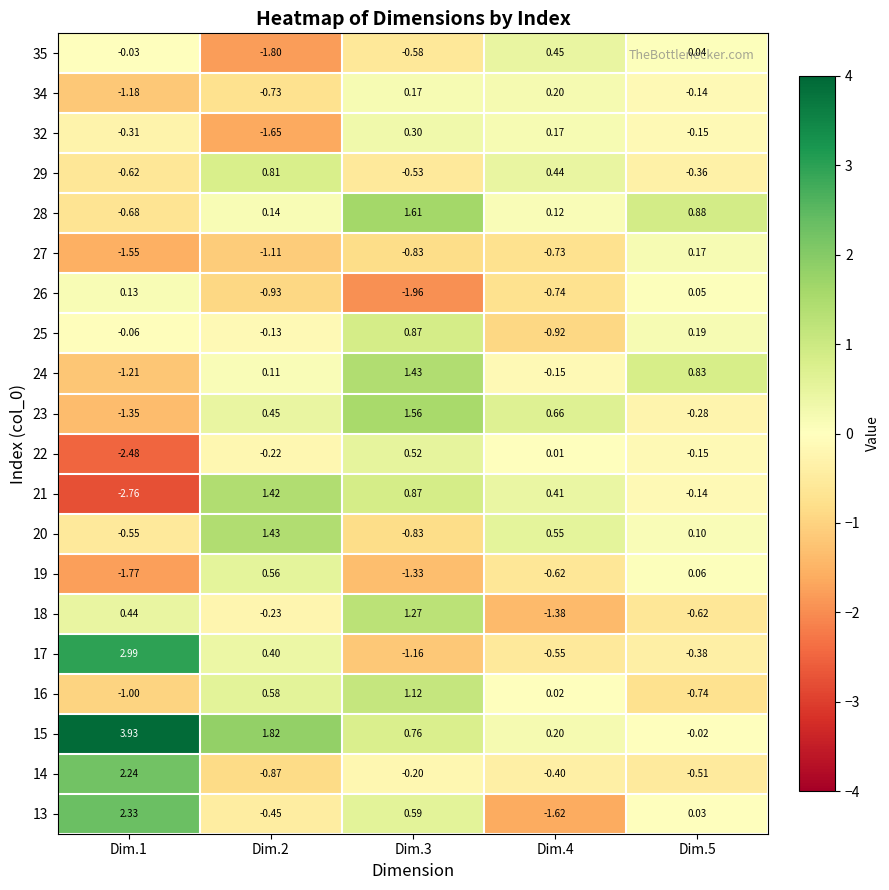

Is the value of 13 at Dim.2 greater than the value of 35 at Dim.2?

Yes